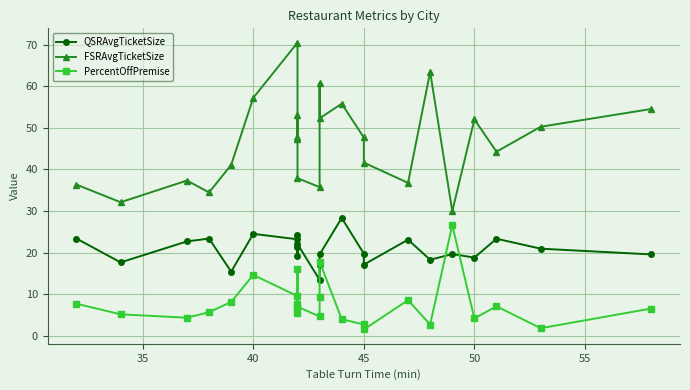

How many data points in QSRAvgTicketSize are above 20?

12